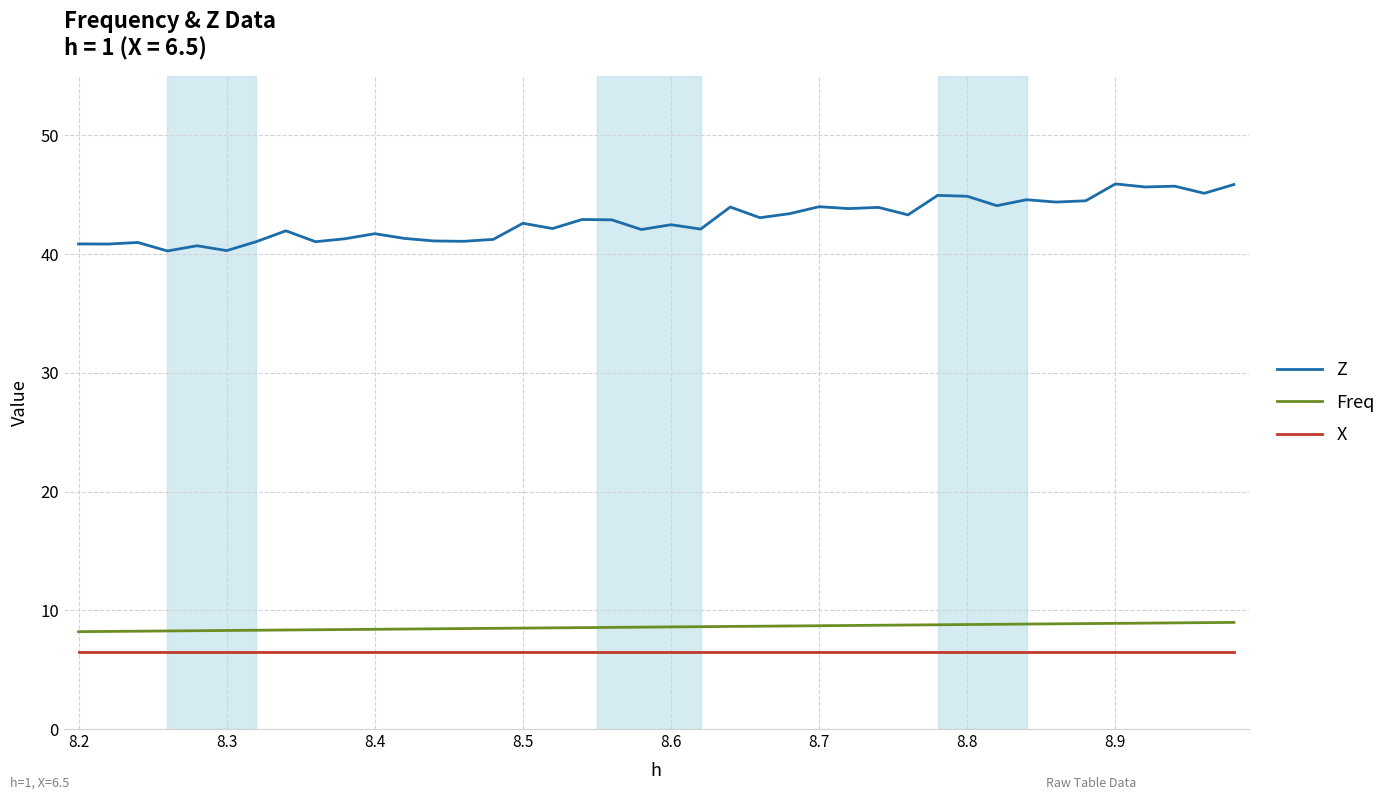

How many lines are shown in the chart?

3